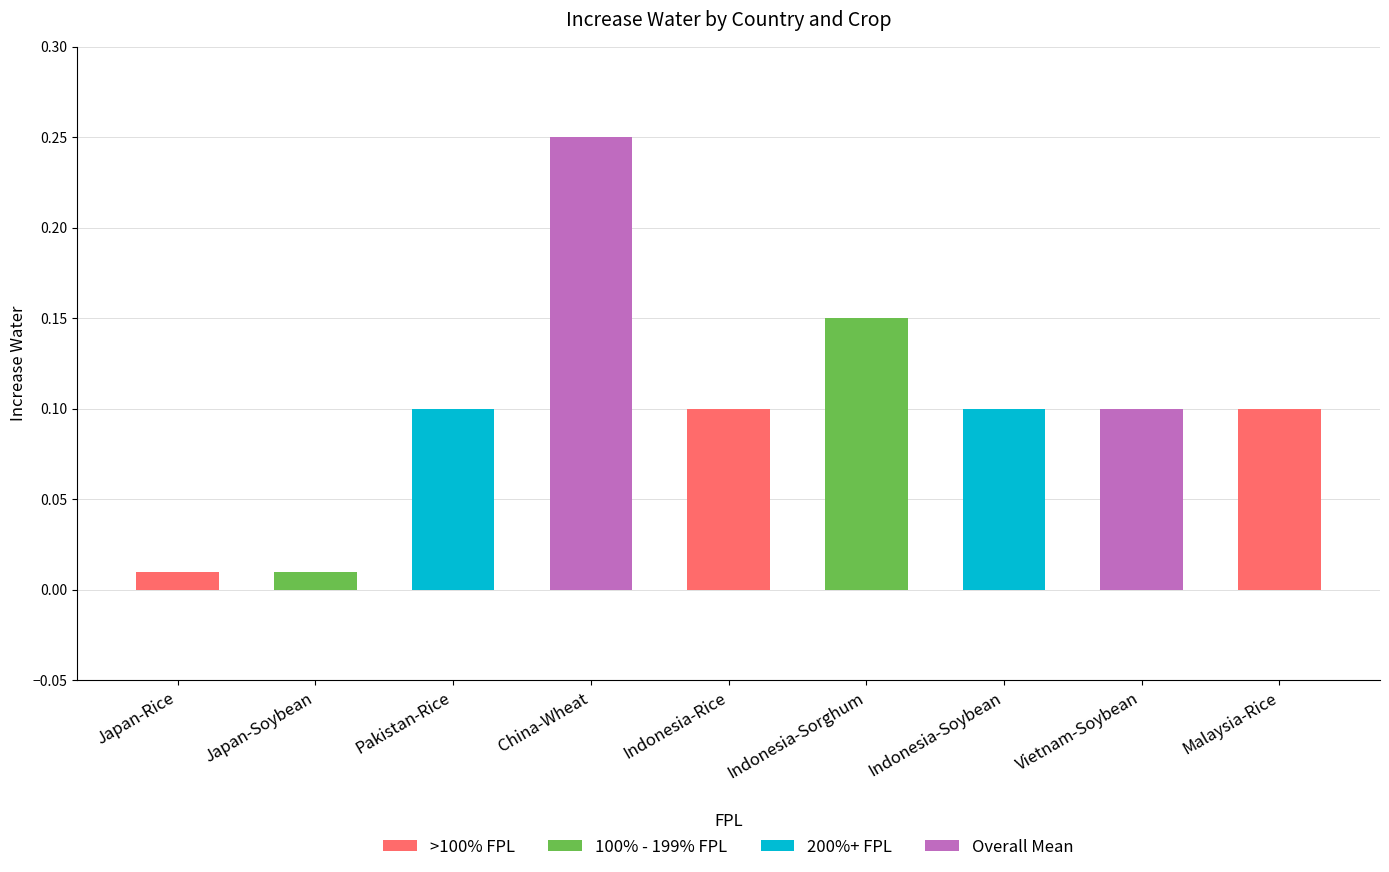

The chart shows a value of 0.1 at Indonesia-Rice. True or false?

True